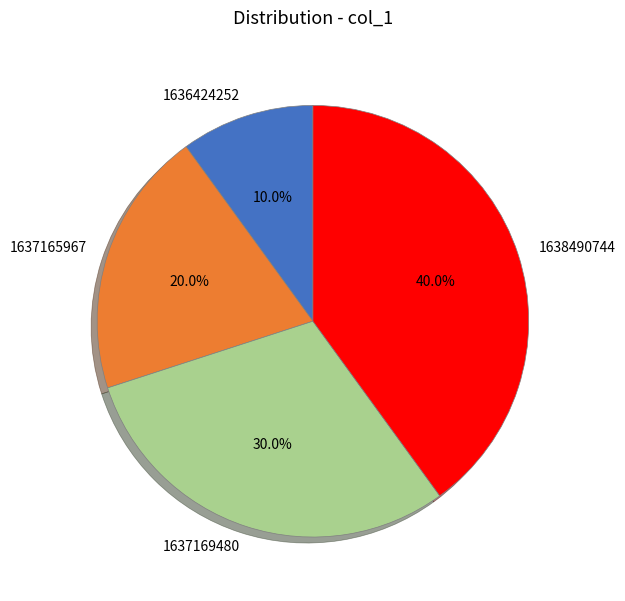

Does 1637165967 account for over 50% of the chart?

No